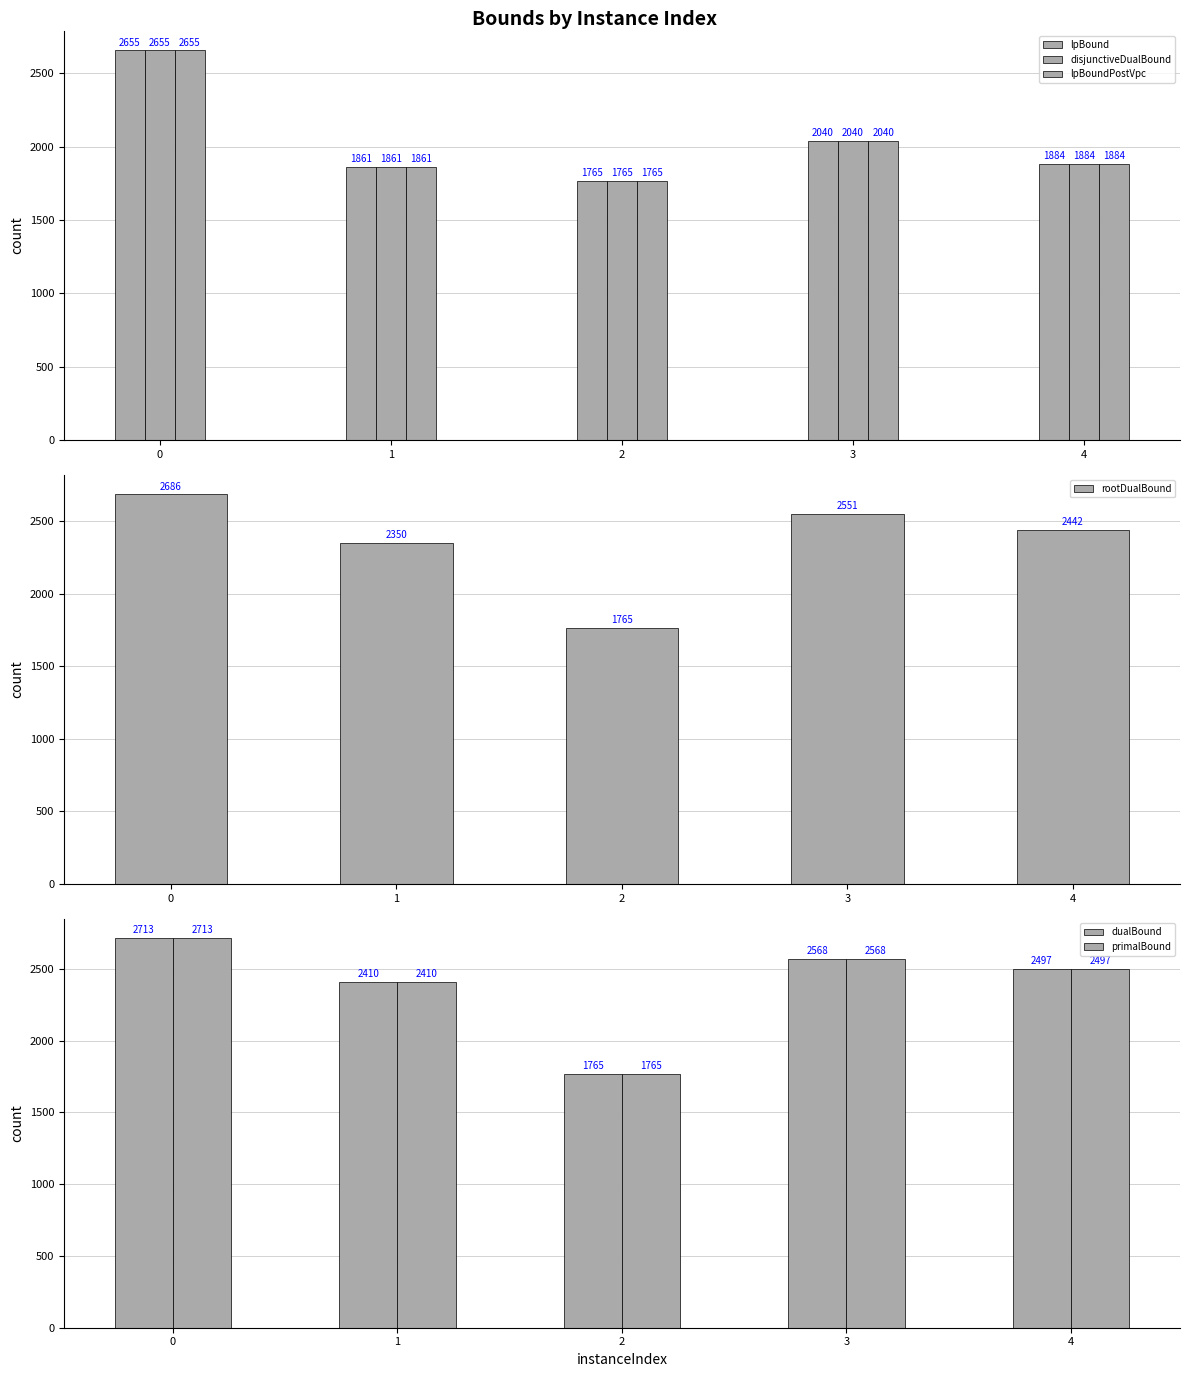

What value does the lpBound series have at 4?

1884.0